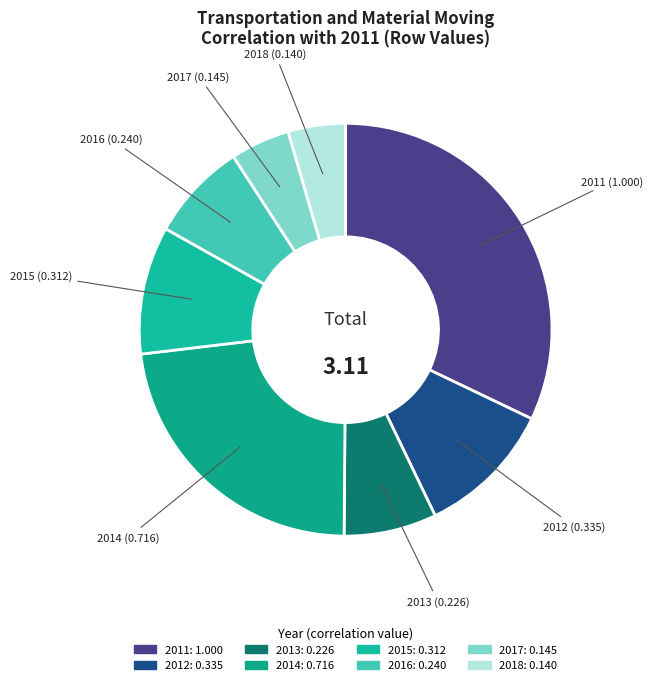

Is there a majority slice in this chart?

No